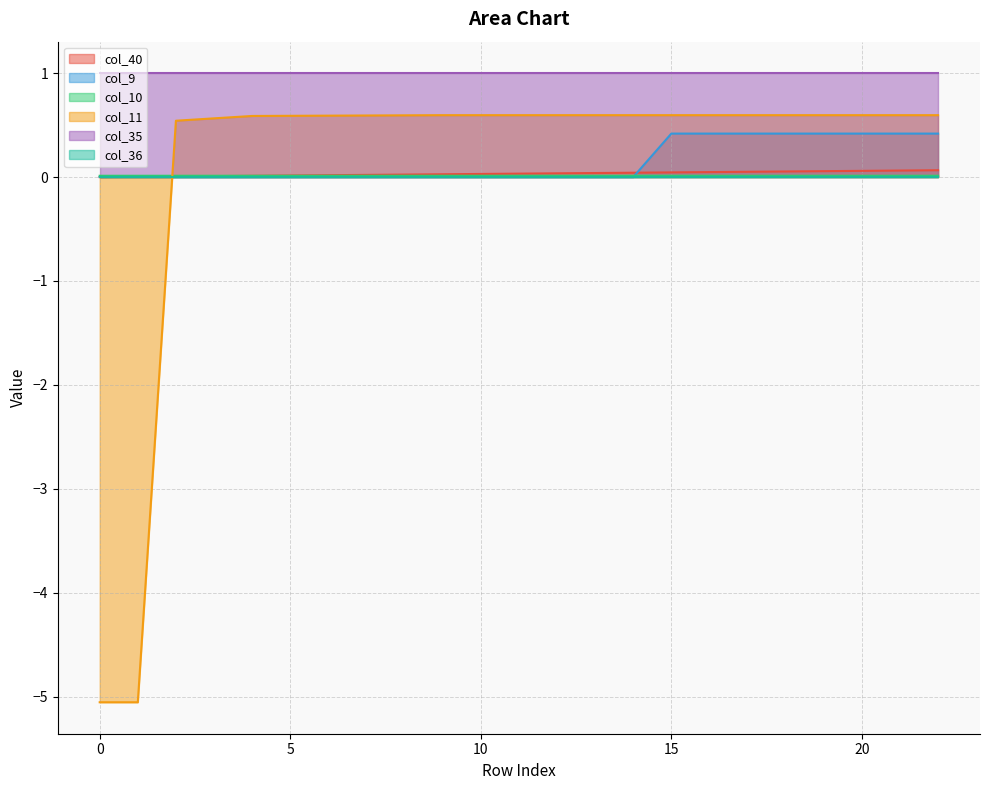

Does the chart display data point markers on the line(s)?

No